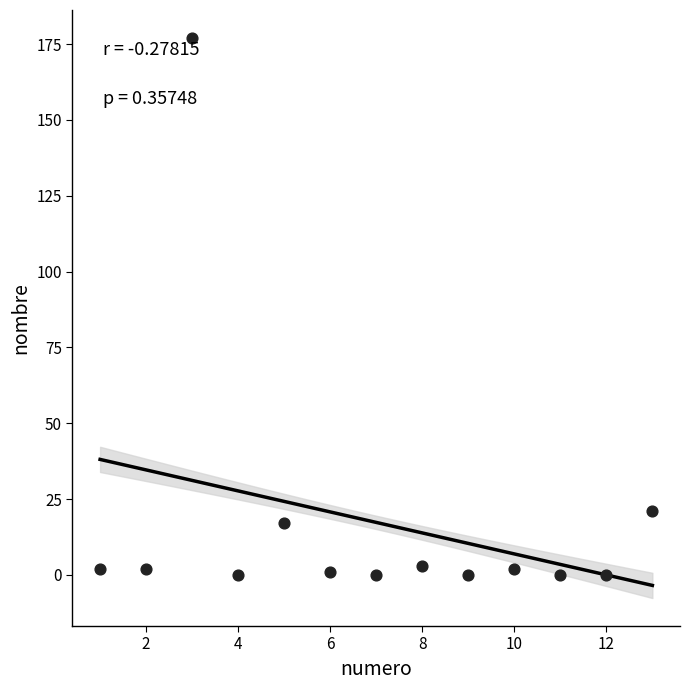

What is the range of Y values (max minus min)?

177